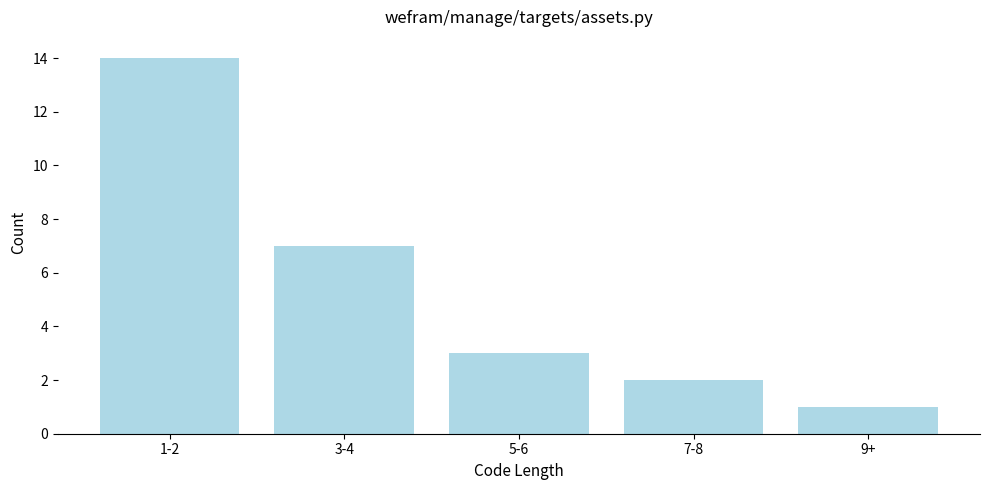

Reading right to left, list all the values displayed in this chart.

9+=1	7-8=2	5-6=3	3-4=7	1-2=14